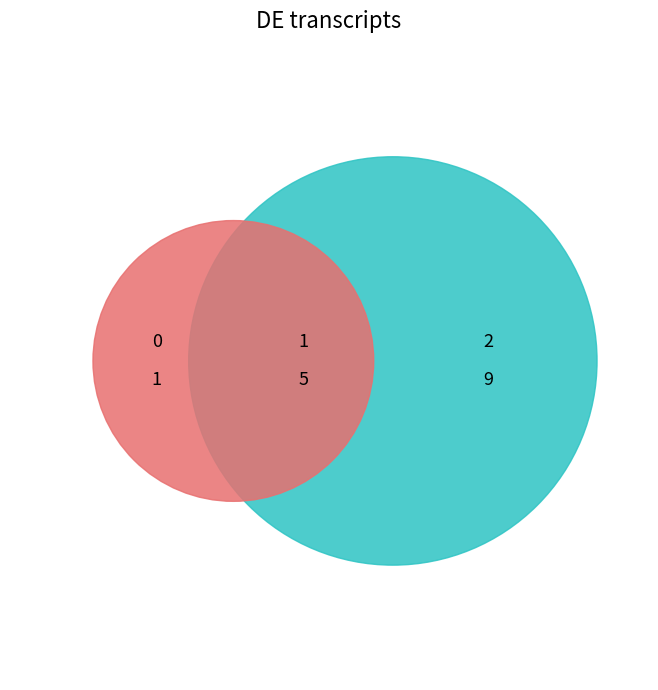

Does any single category account for the majority?

Yes